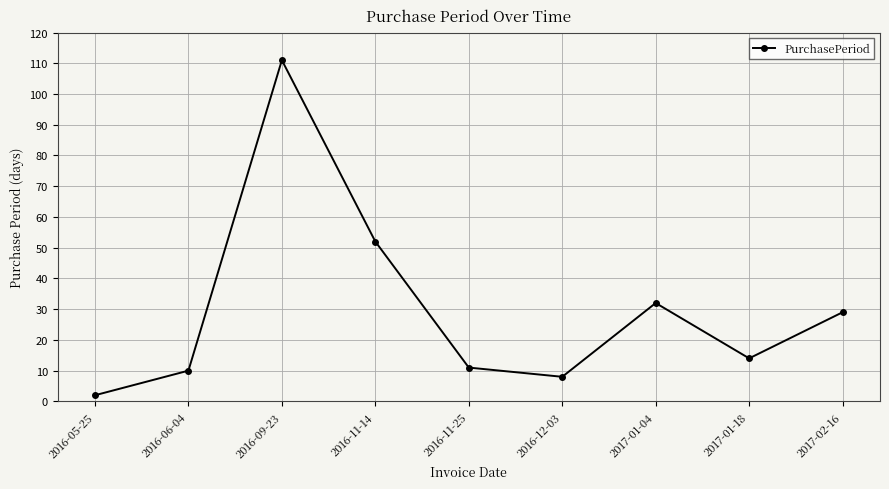

What position from the right is 2016-06-04?

8